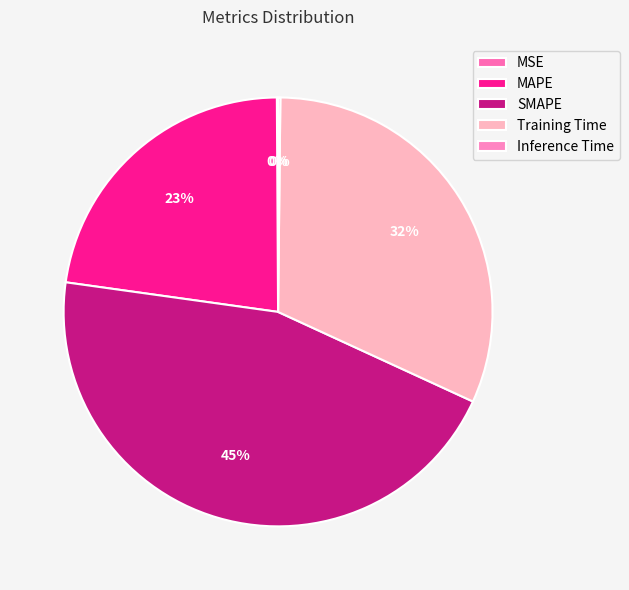

To the nearest percent, what is the average slice percentage?

20%